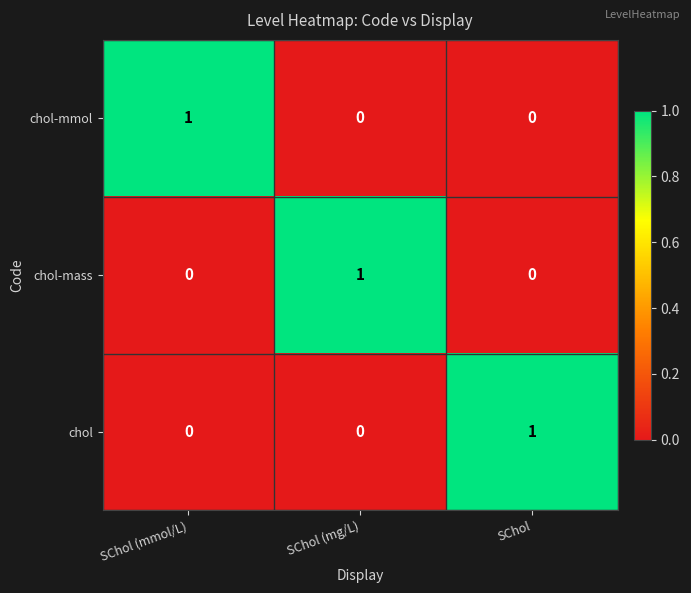

At which label does chol-mmol reach its peak?

SChol (mmol/L)